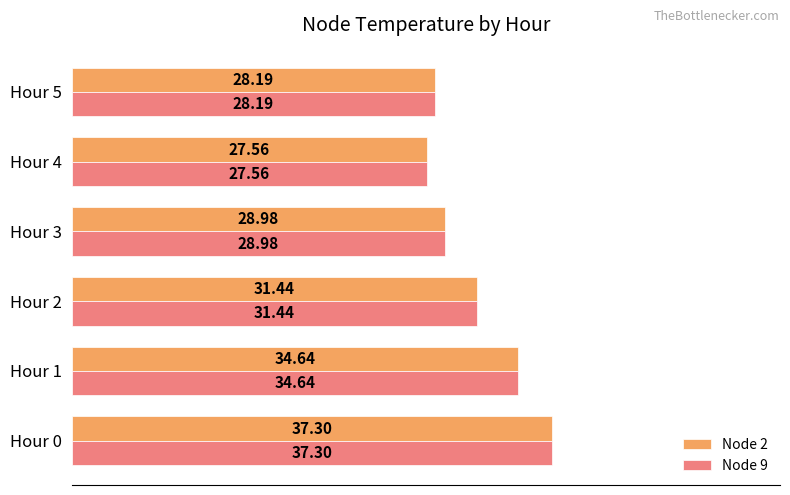

What is the total value across all series at Hour 4?

55.1